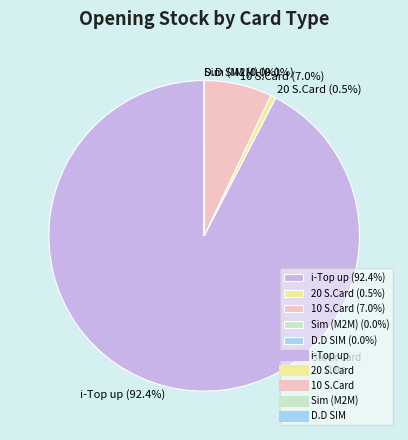

Is there any slice that represents more than half of the pie?

Yes